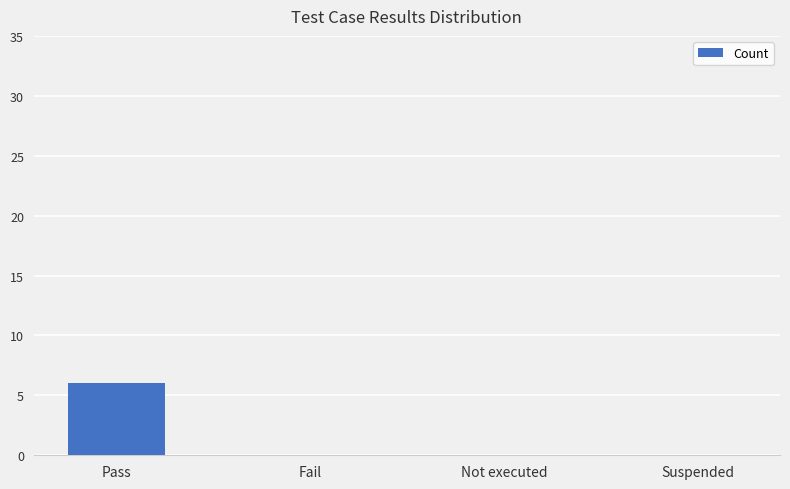

Reading left to right, what are all the values shown in this chart?

6	0	0	0